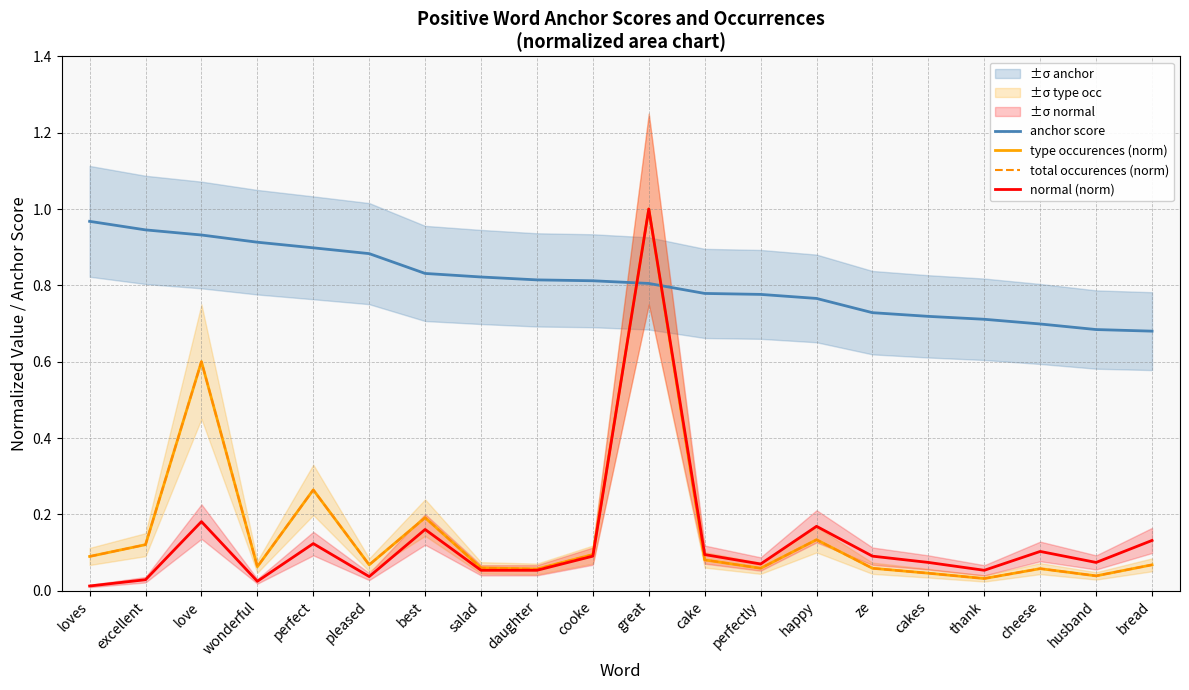

Reading left to right, transcribe all the data shown in this chart.

anchor score: 1.0	0.9	0.9	0.9	0.9	0.9	0.8	0.8	0.8	0.8	0.8	0.8	0.8	0.8	0.7	0.7	0.7	0.7	0.7	0.7
type occurences (norm): 0.1	0.1	0.6	0.1	0.3	0.1	0.2	0.1	0.1	0.1	1.0	0.1	0.1	0.1	0.1	0.0	0.0	0.1	0.0	0.1
total occurences (norm): 0.1	0.1	0.6	0.1	0.3	0.1	0.2	0.1	0.1	0.1	1.0	0.1	0.1	0.1	0.1	0.0	0.0	0.1	0.0	0.1
normal (norm): 0.0	0.0	0.2	0.0	0.1	0.0	0.2	0.1	0.1	0.1	1.0	0.1	0.1	0.2	0.1	0.1	0.1	0.1	0.1	0.1